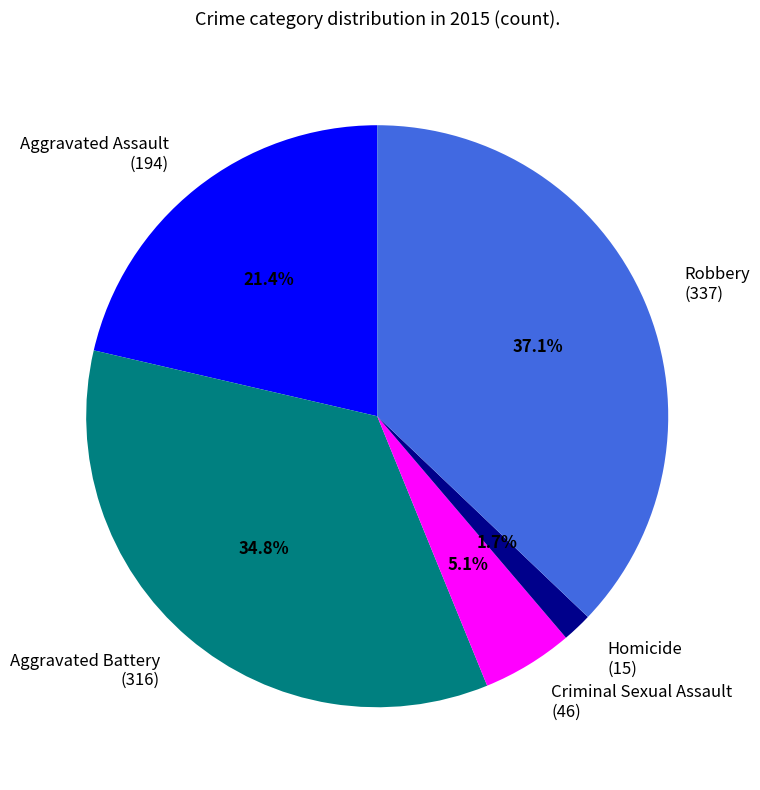

To the nearest percent, what is the difference between the largest and smallest slice percentages?

35%